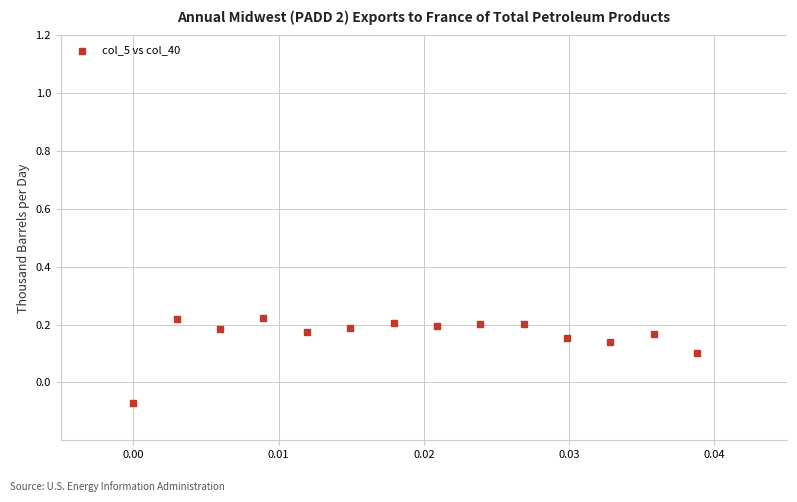

What is the range of Y values (max minus min)?

0.3